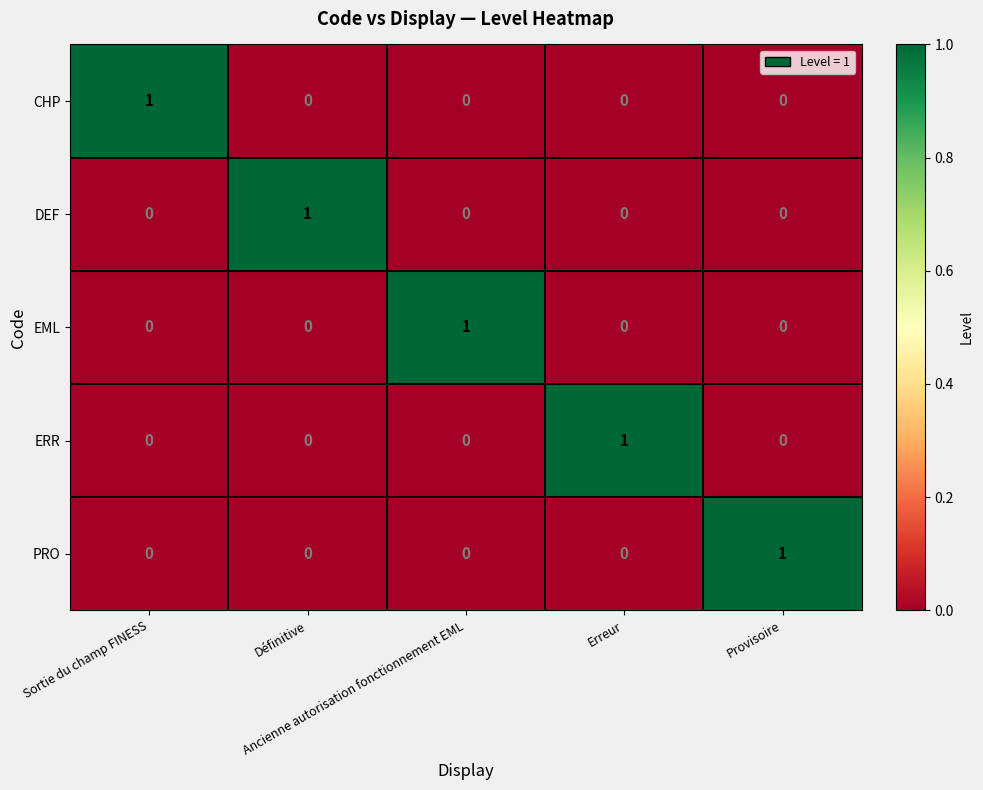

How many categories are shown in the chart?

5